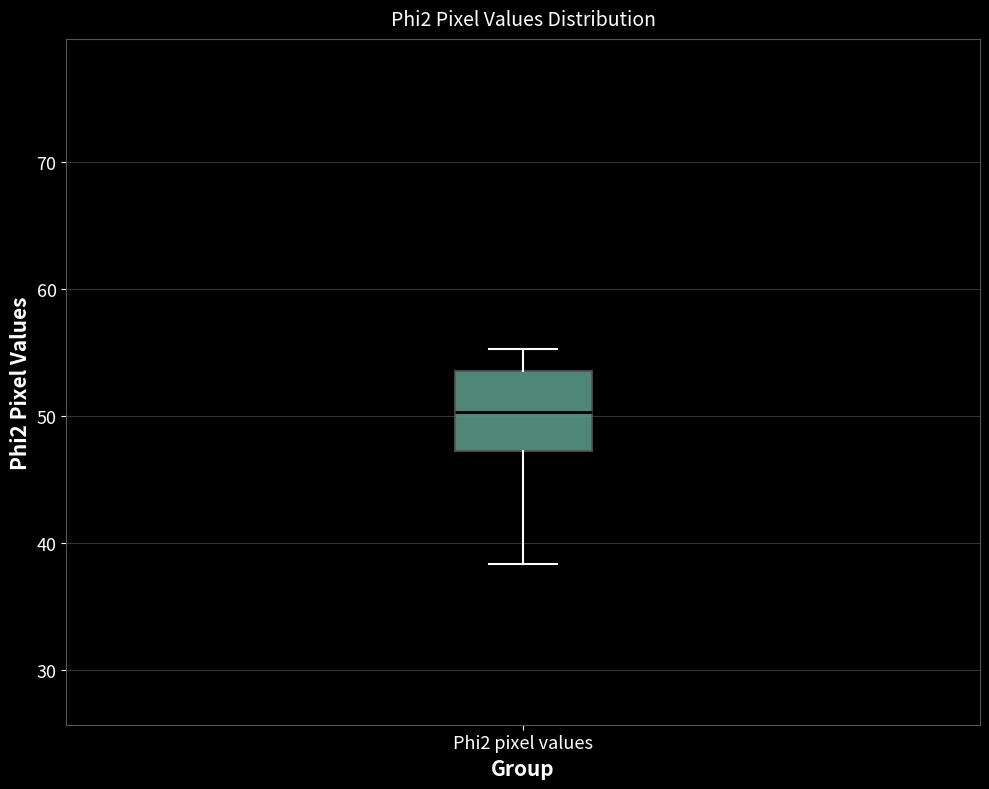

Read this box plot against the y-axis: the position of the median line, the range covered by the box, and the ends of both whiskers. The values are not printed on the chart, so give them approximately, as read against the axis.

median 50, box 47 to 54, whiskers 38 to 55